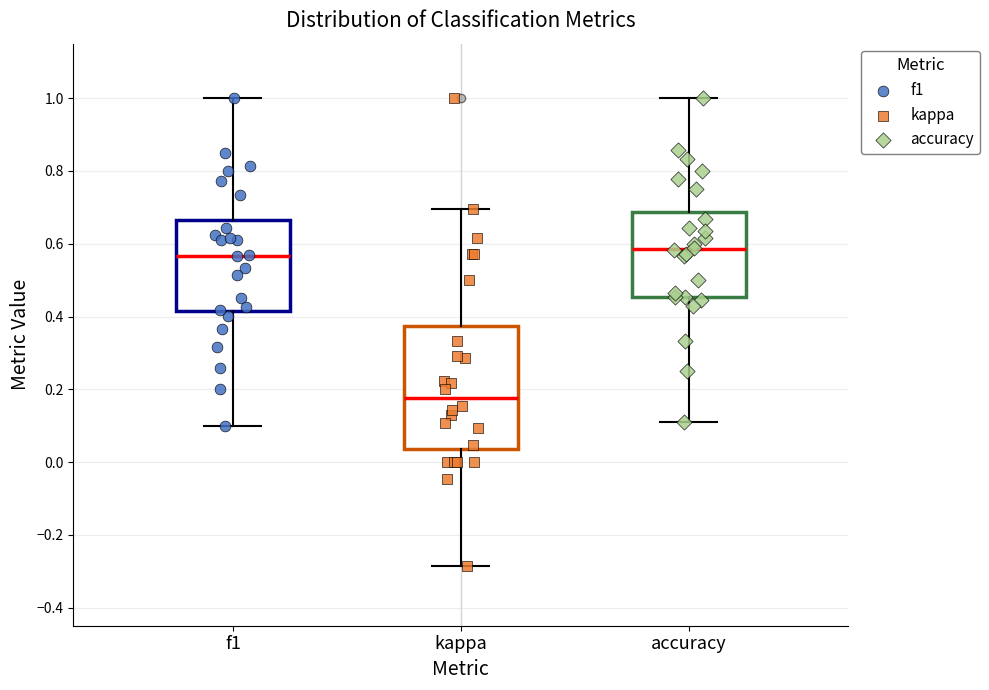

Which box has the lowest median line?

kappa